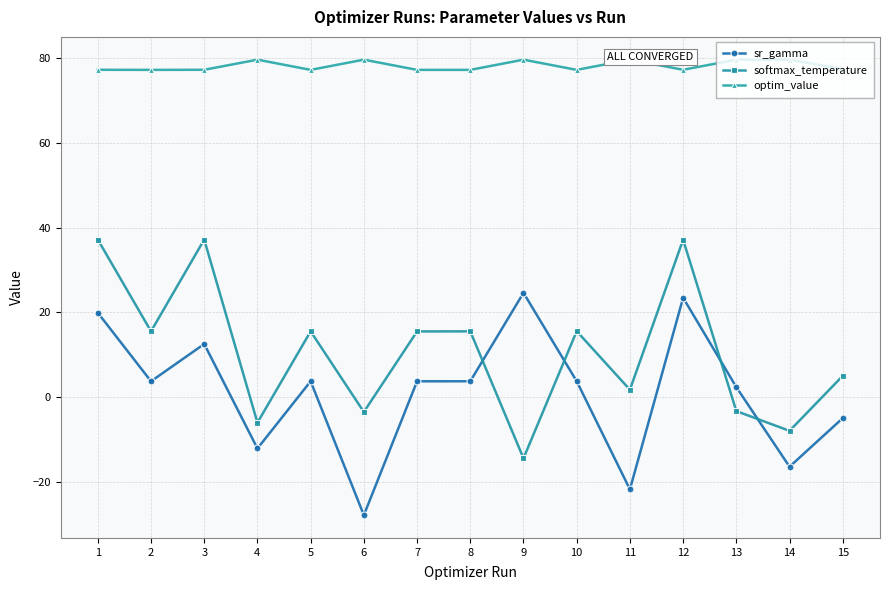

What is the spread (max minus min) of values at 1?

57.4